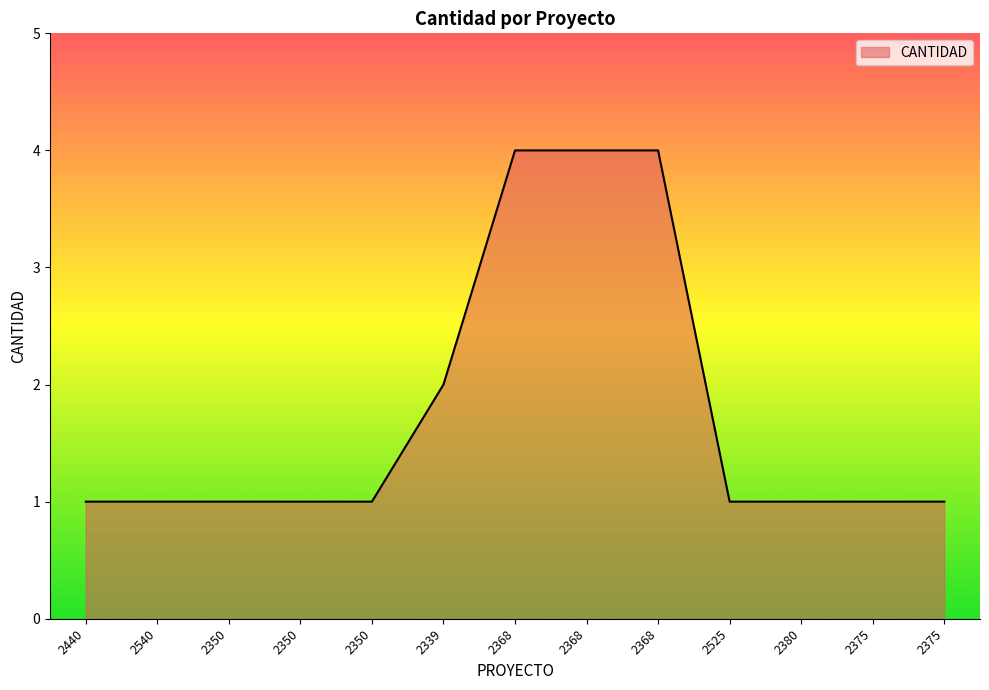

Does the chart have visible grid lines?

No